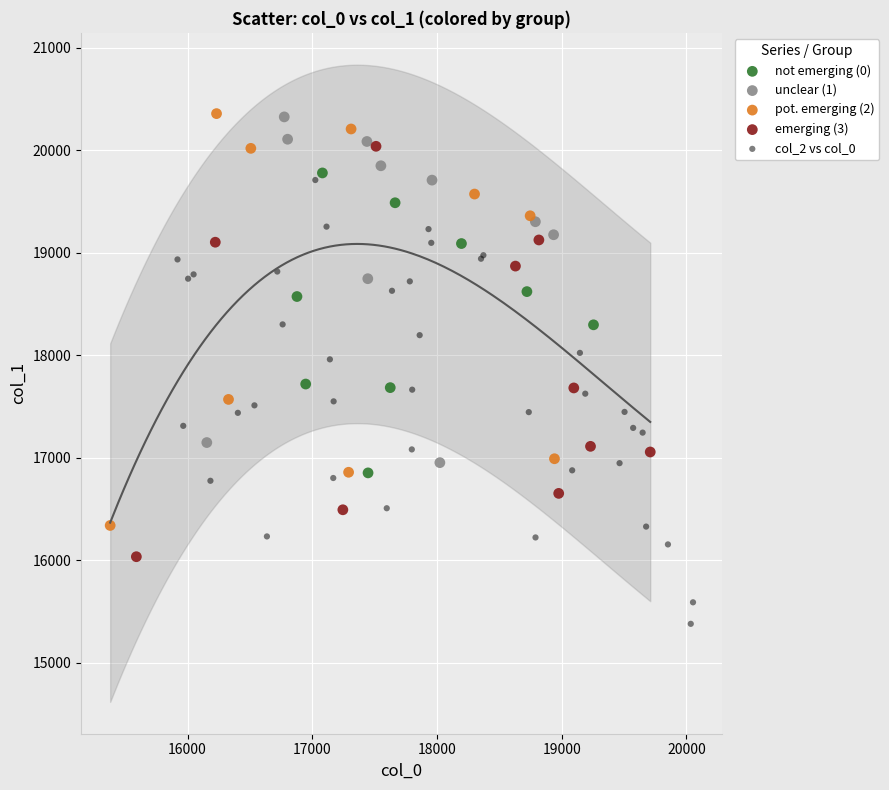

Which series reaches the minimum Y coordinate?

col_2 vs col_0